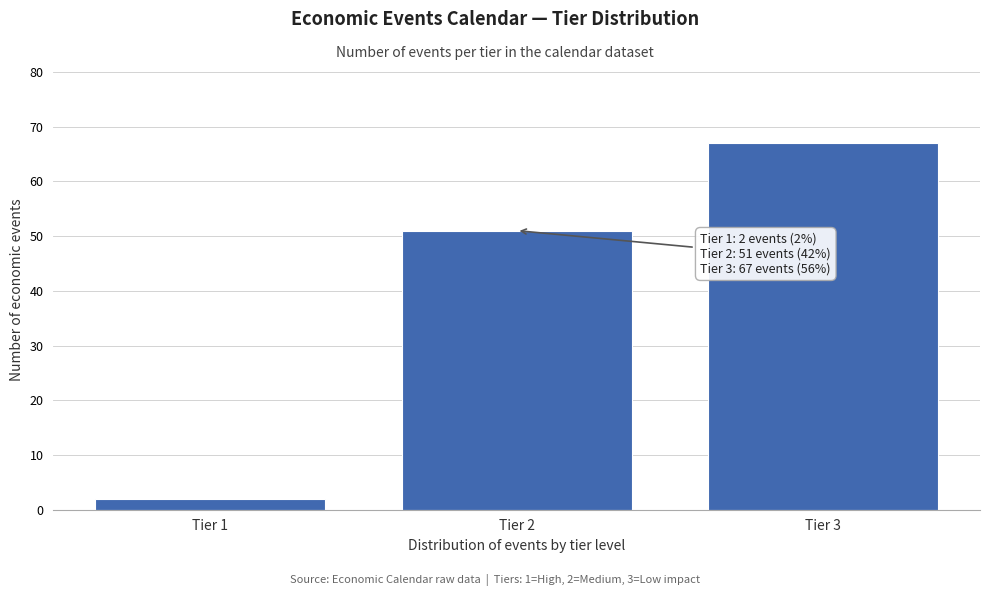

Reading left to right, list all the values displayed in this chart.

Tier 1=2	Tier 2=51	Tier 3=67